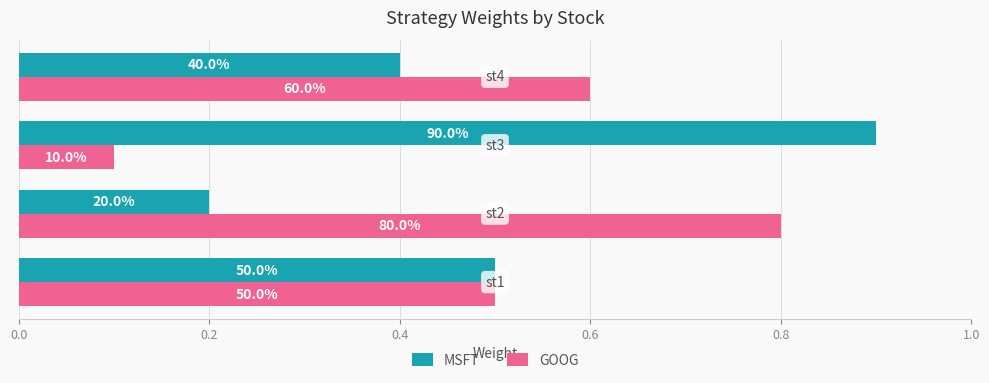

What are all the series names shown in the legend?

MSFT, GOOG